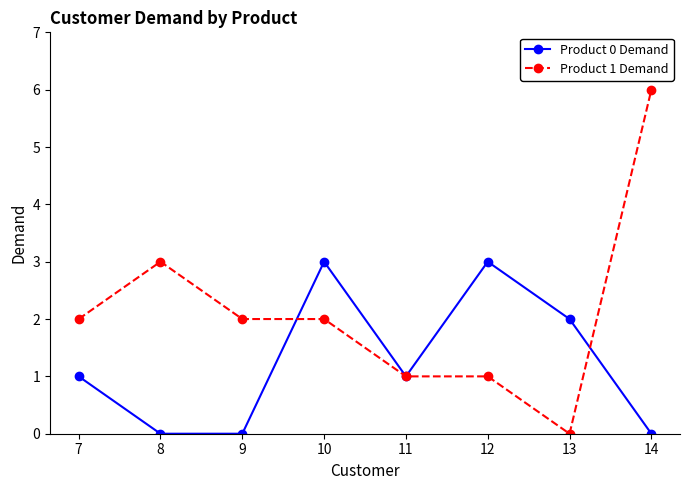

True or false: Product 1 Demand has more than 0 interior local peaks.

True